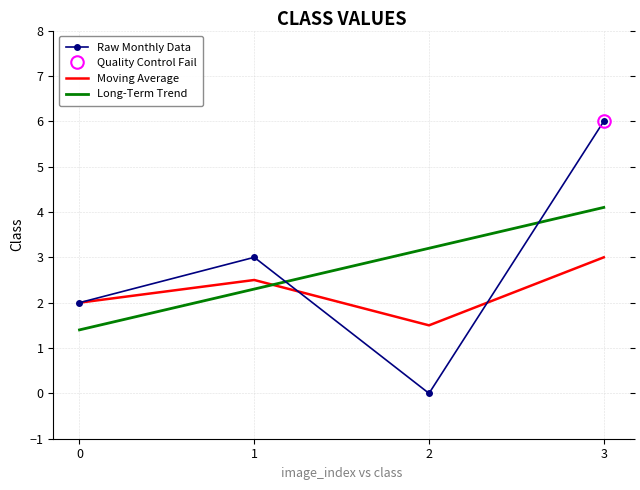

What is the approximate value of Long-Term Trend at 2?

3.2